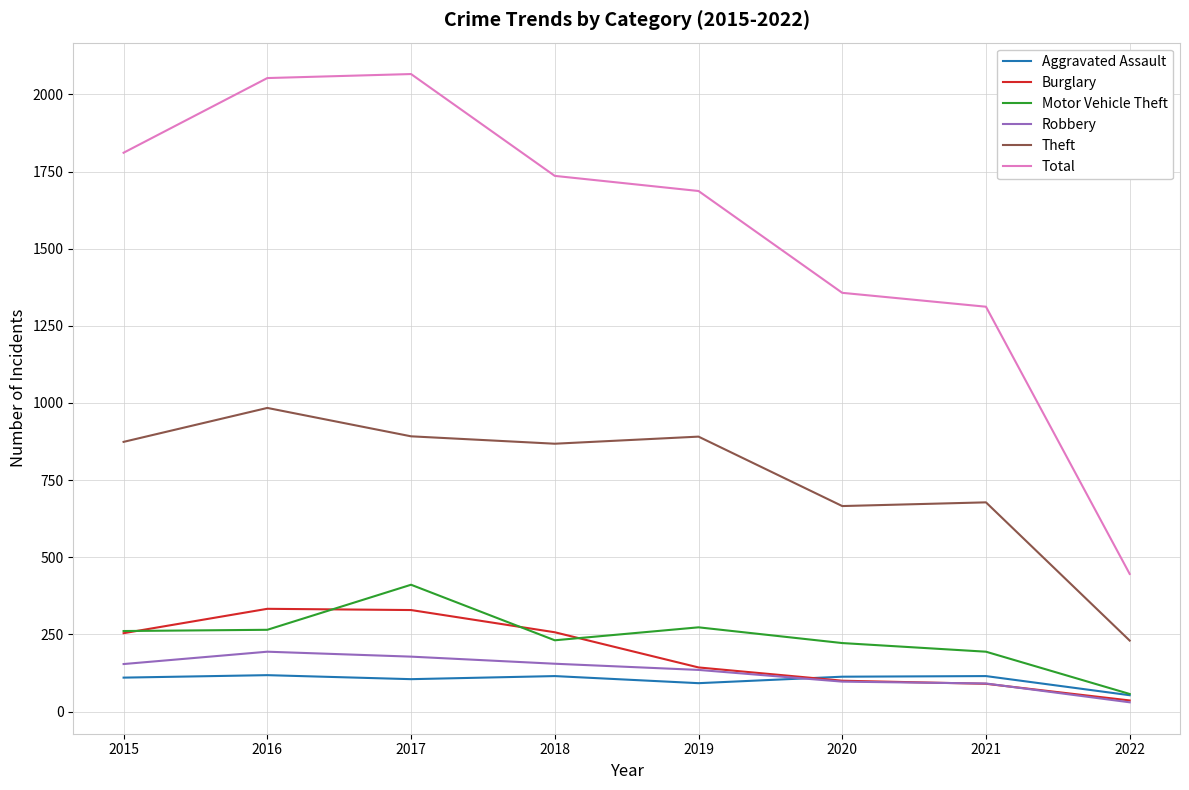

Which series changed the most between 2016 and 2020?

Total